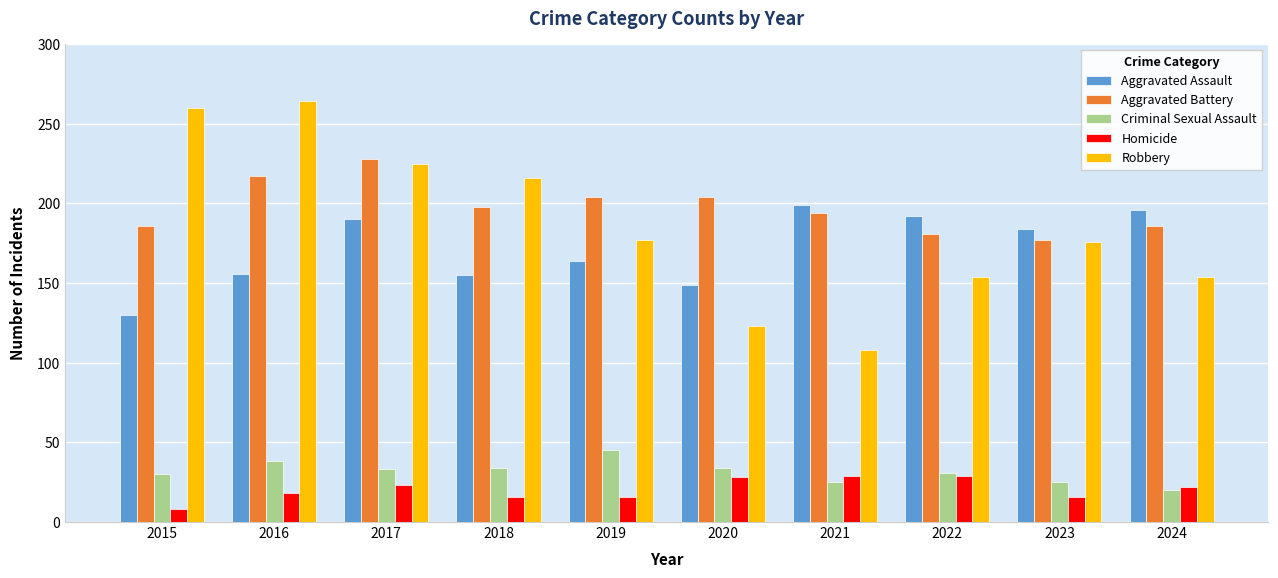

What is the approximate value of Robbery at 2020?

123